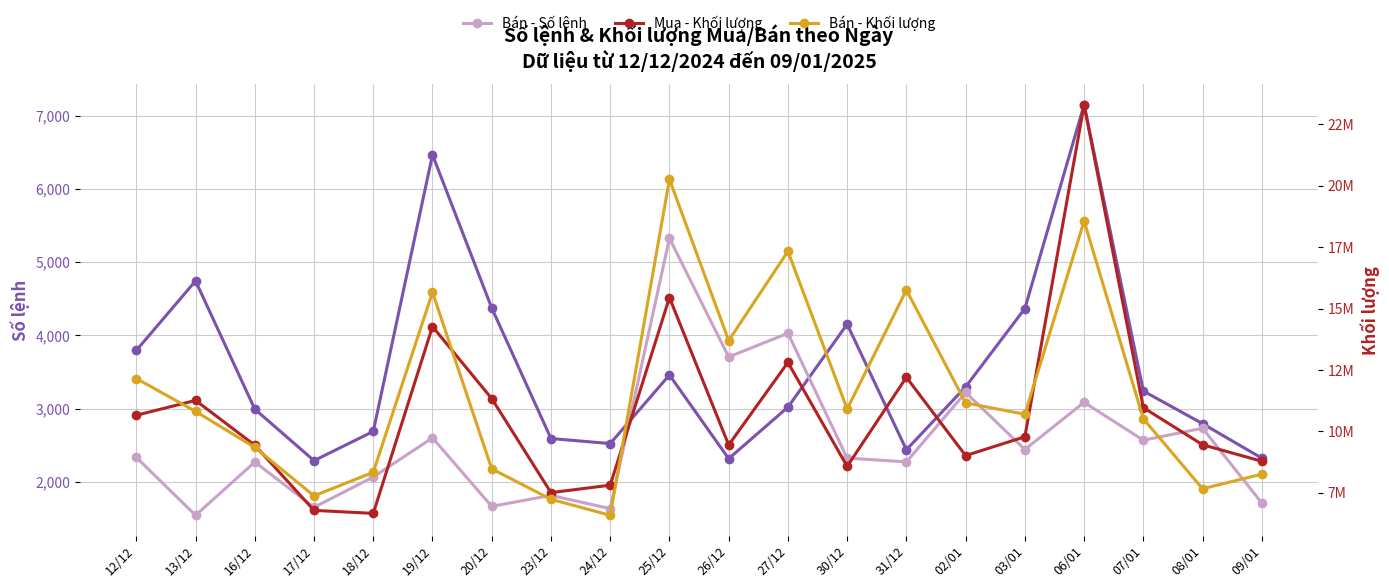

At which category does the chart reach its peak across all series?

06/01